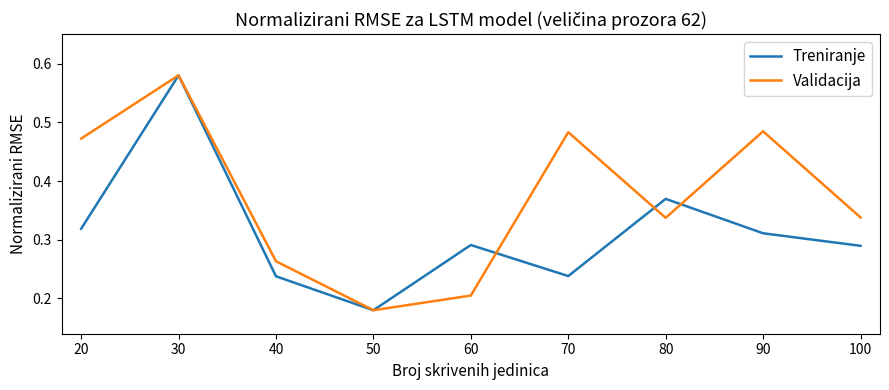

List the series in order of their overall mean, lowest first.

Treniranje, Validacija